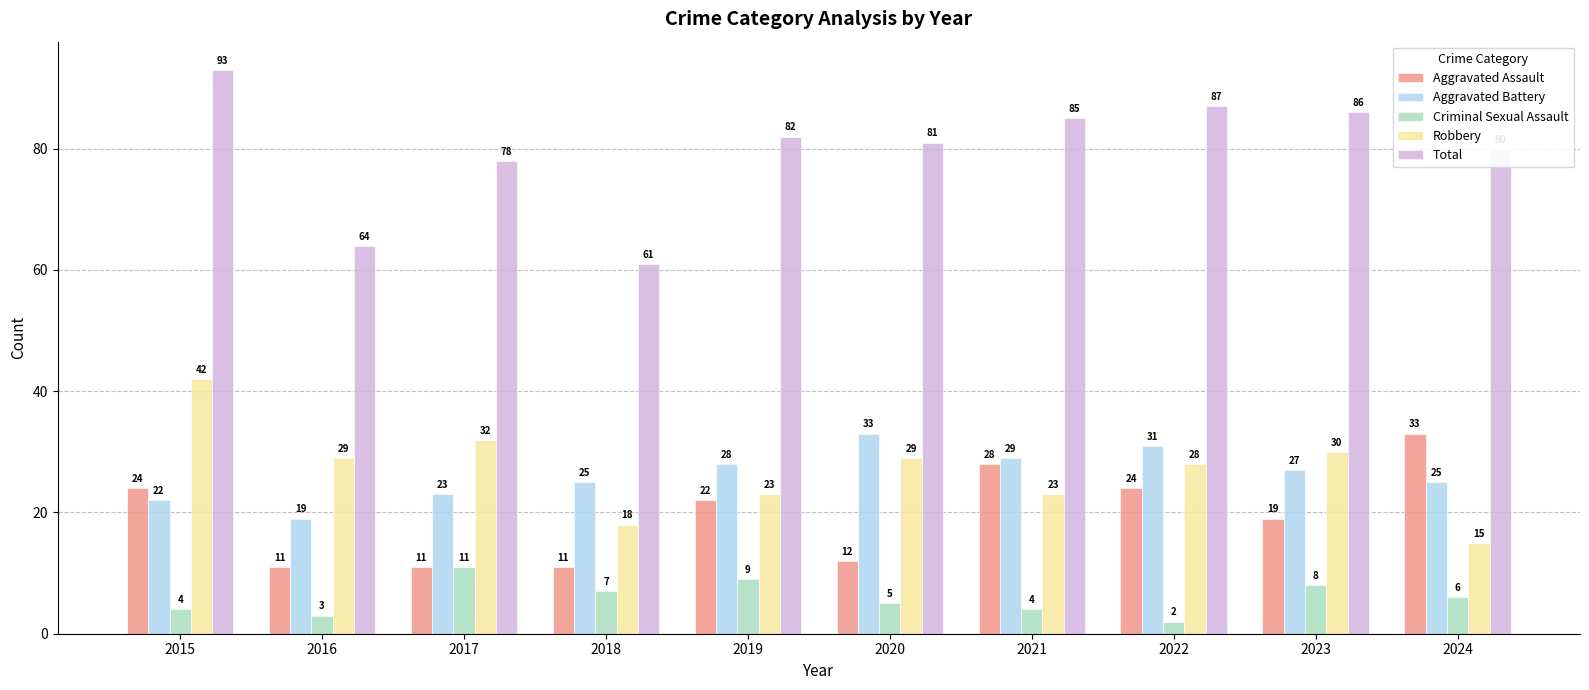

Is it true that Aggravated Assault equals 24 at 2022?

True